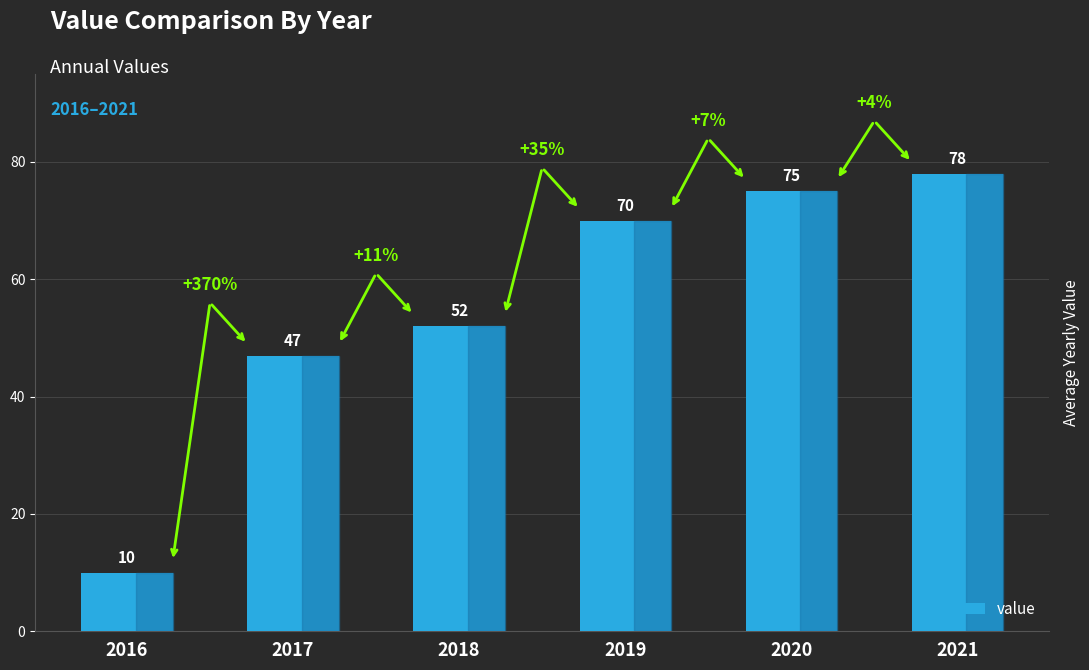

The value at 2016 is 10. True or false?

True